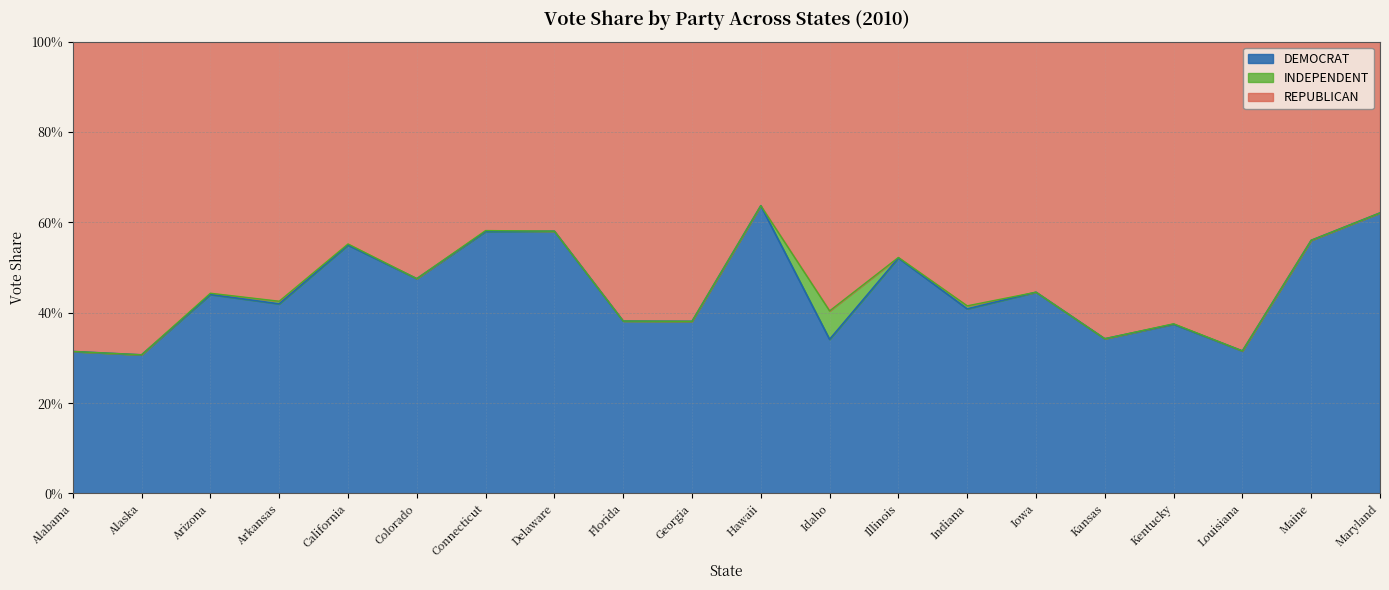

What position from the right is Idaho?

9